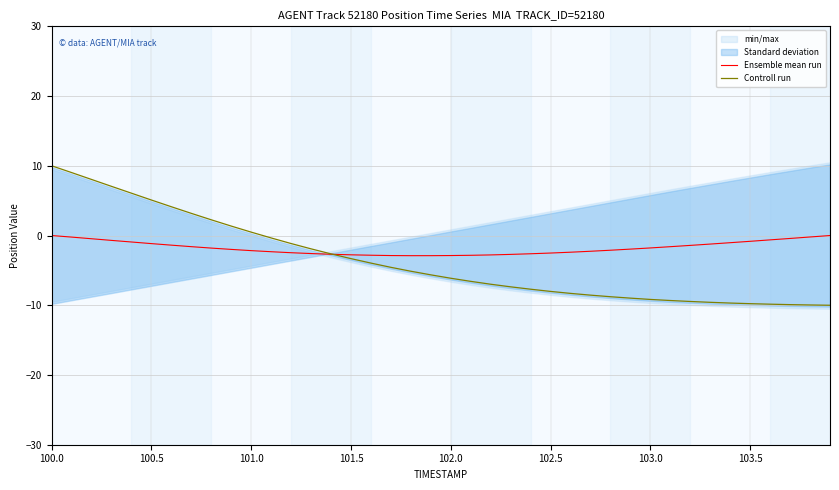

How many lines are shown in the chart?

2